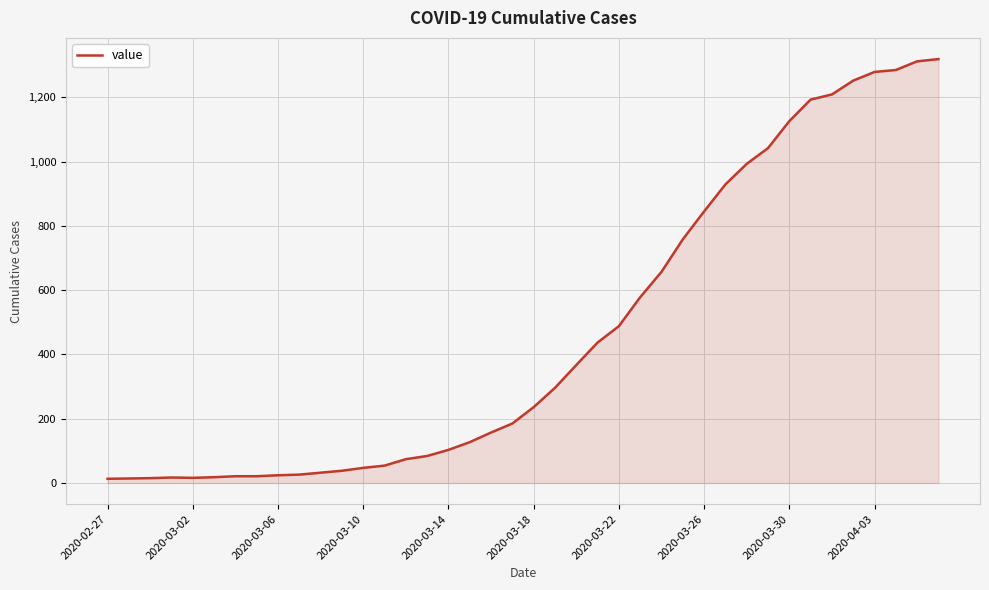

What is the greatest value displayed?

1319